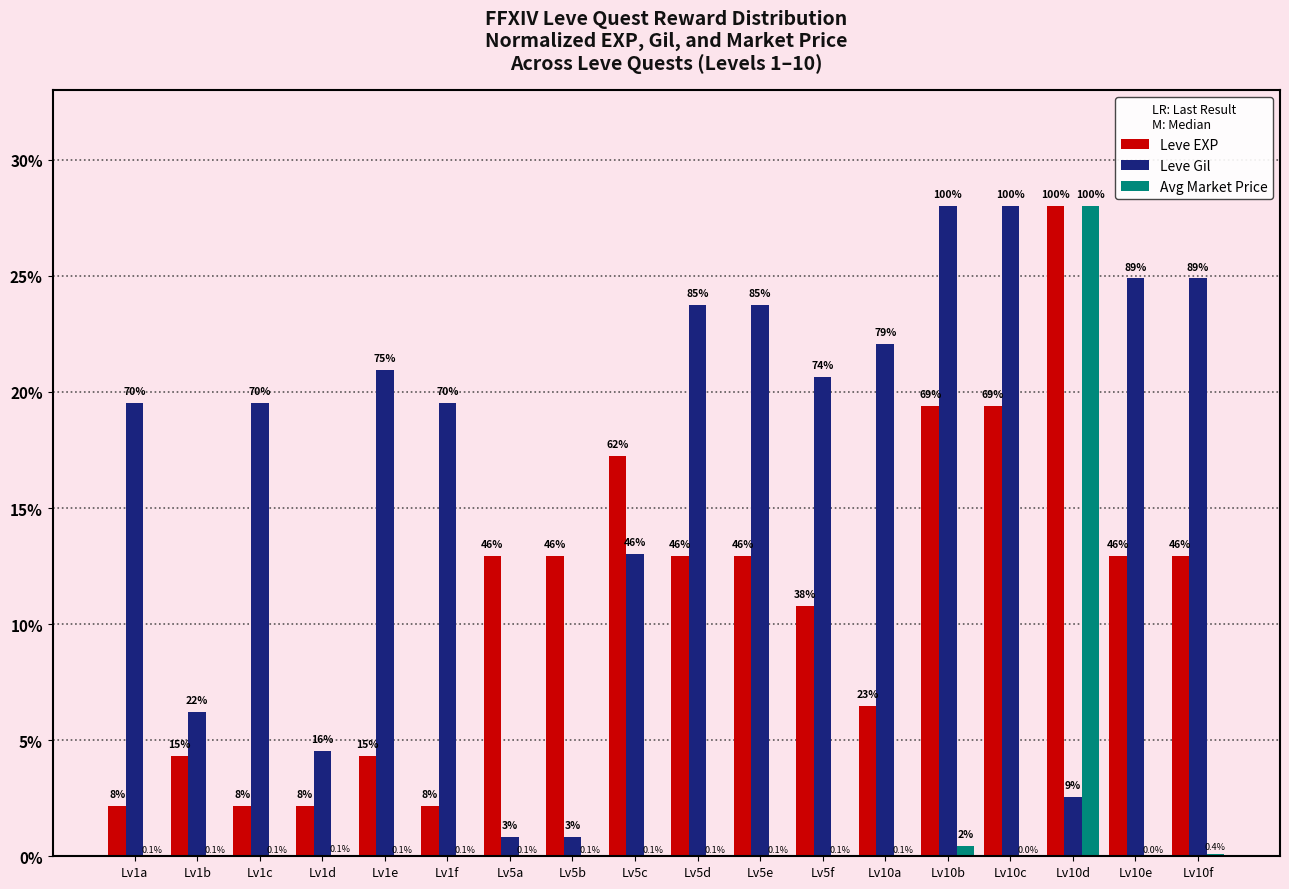

How many groups of bars are there?

18